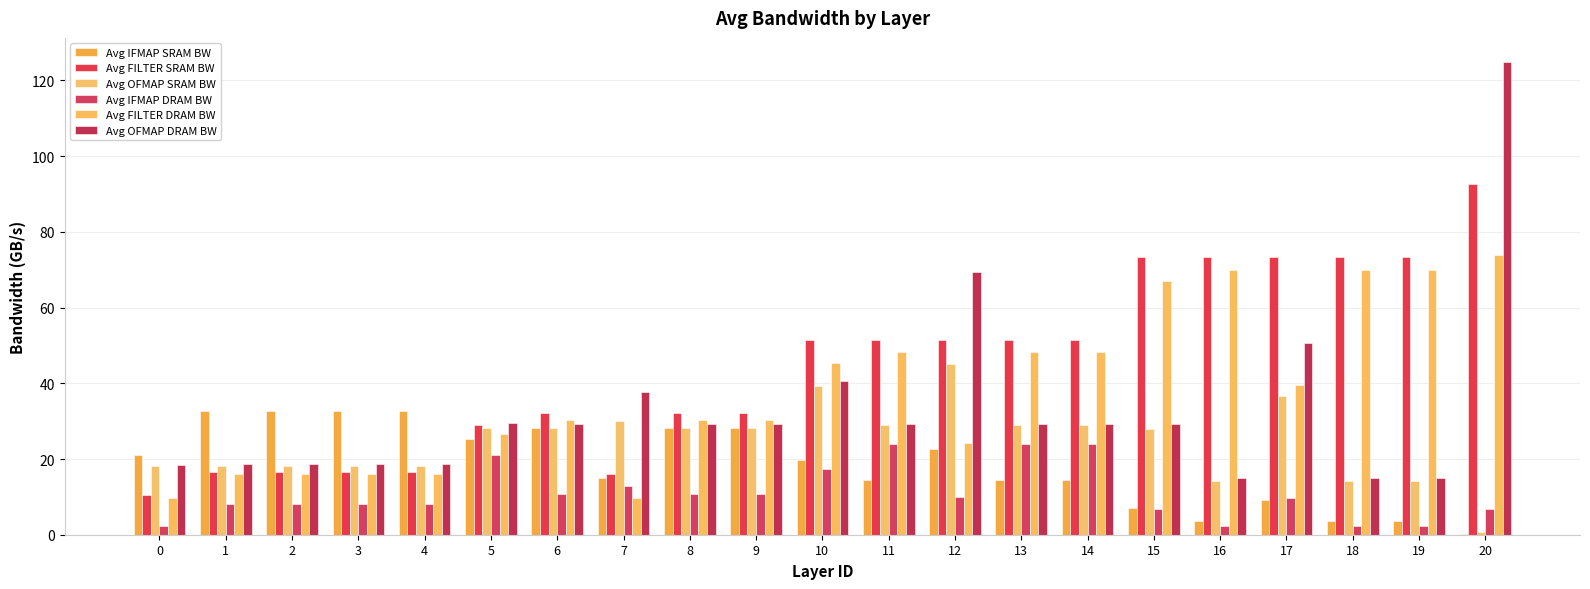

Which has a higher value, 4 or 18?

4